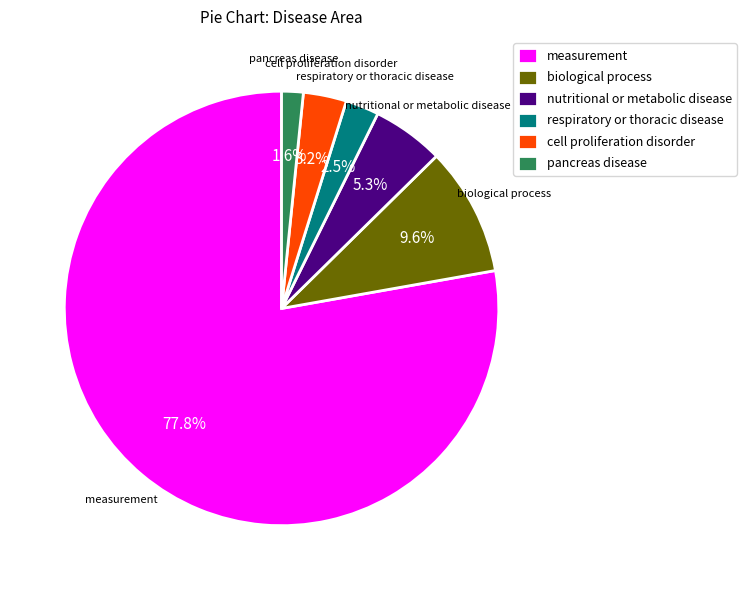

How many slices are in this pie chart?

6